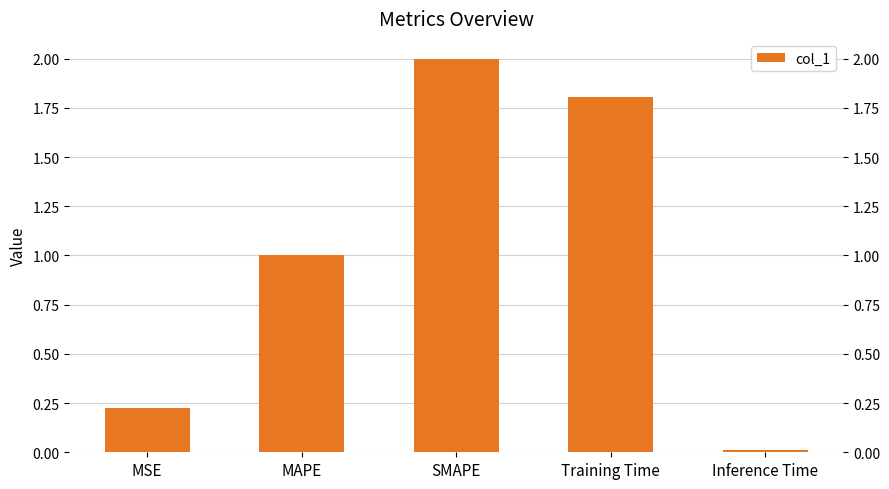

Is it true that the value at MSE is 0.3?

False